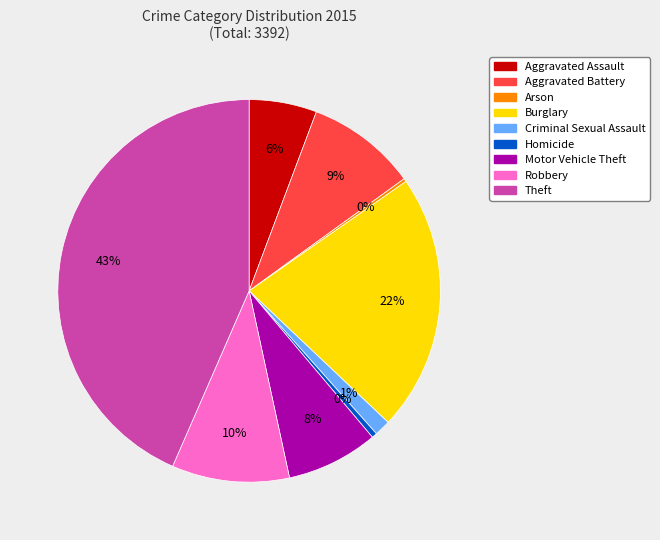

Approximately how many times larger is the value at Aggravated Assault compared to Homicide?

12.9